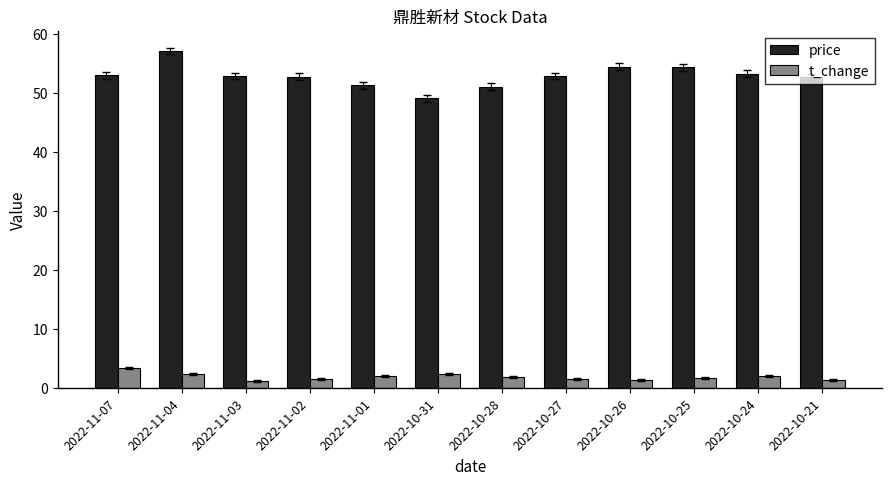

Is it true that price equals 53.2 at 2022-10-24?

True